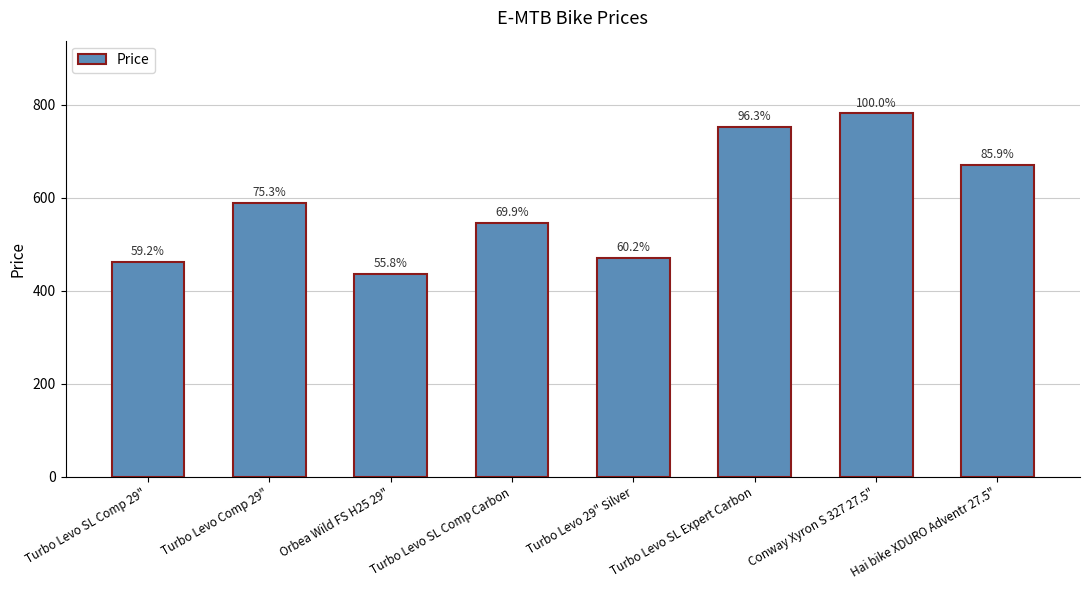

Approximately how many times larger is the value at Turbo Levo 29" Silver compared to Orbea Wild FS H25 29"?

1.1